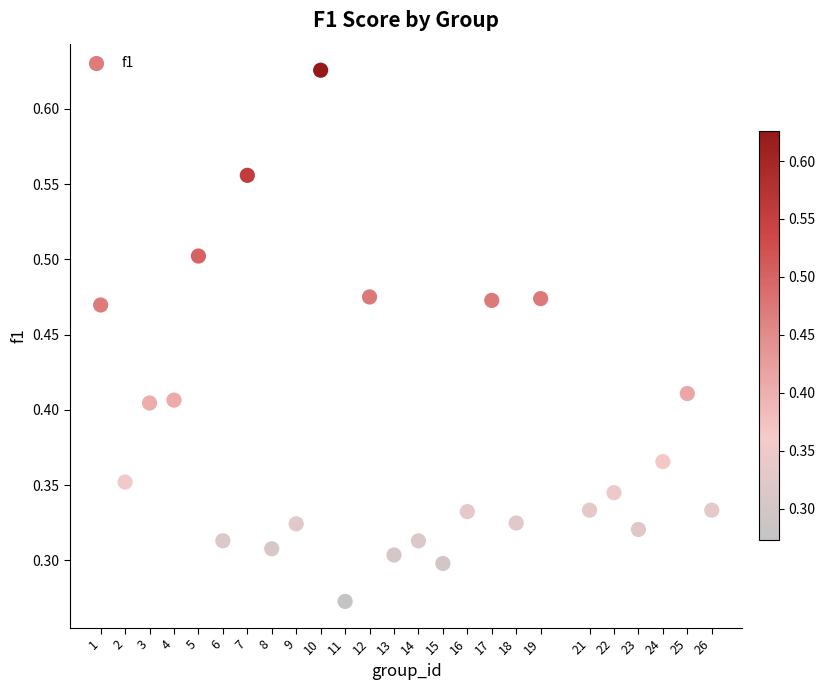

What is the range of X values (max minus min)?

25.0